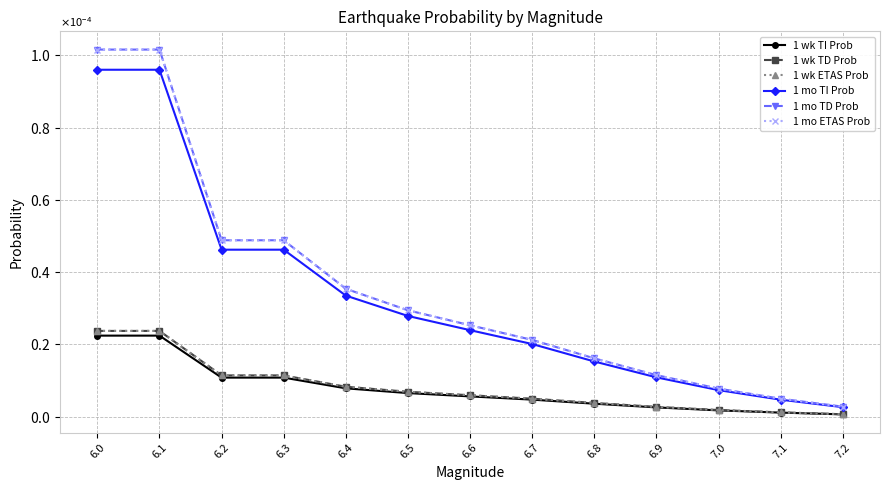

What is the label of the 6th point from the right?

6.7